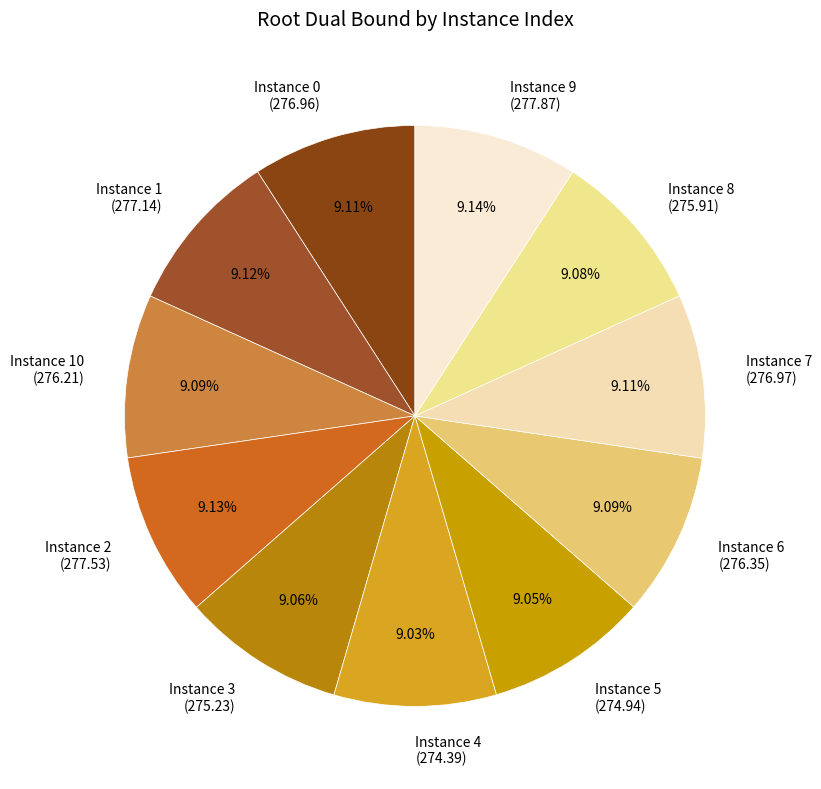

What is the ratio of the value at Instance 0 (276.96) to the value at Instance 3 (275.23)?

1.0